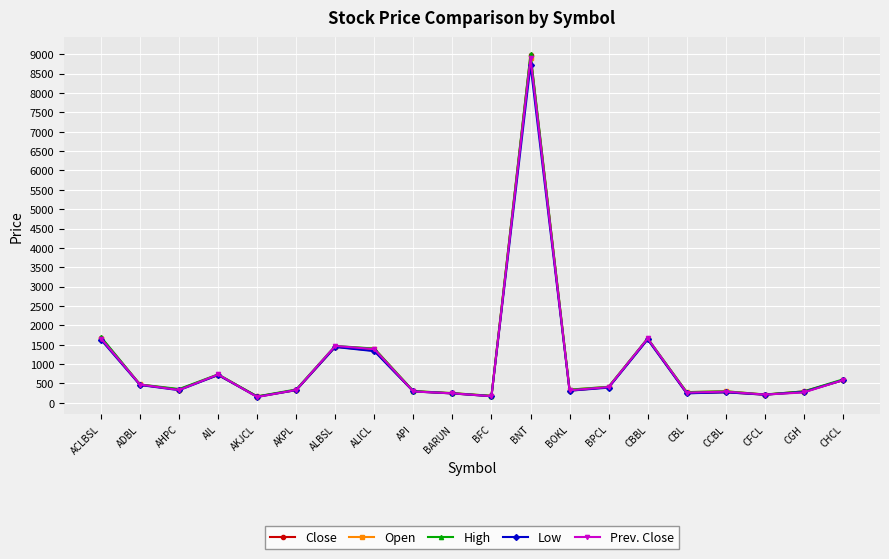

What is the total value across all series at AKPL?

1670